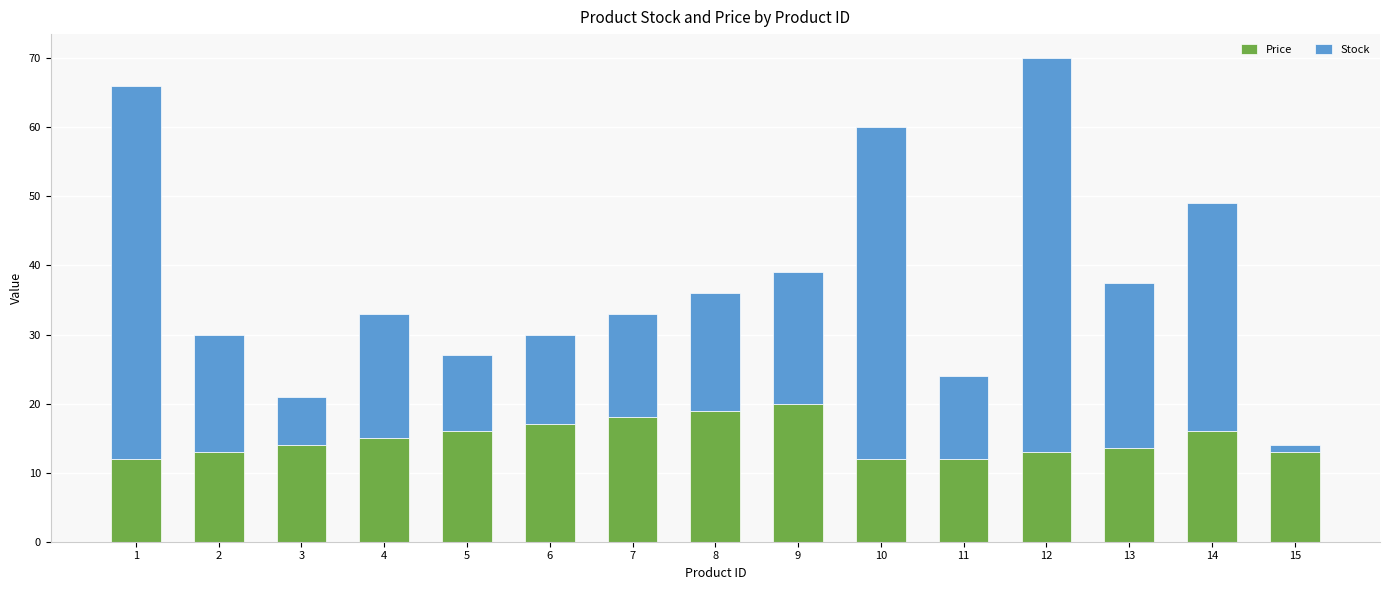

True or false: Price has a value of 4.3 at 2.

False